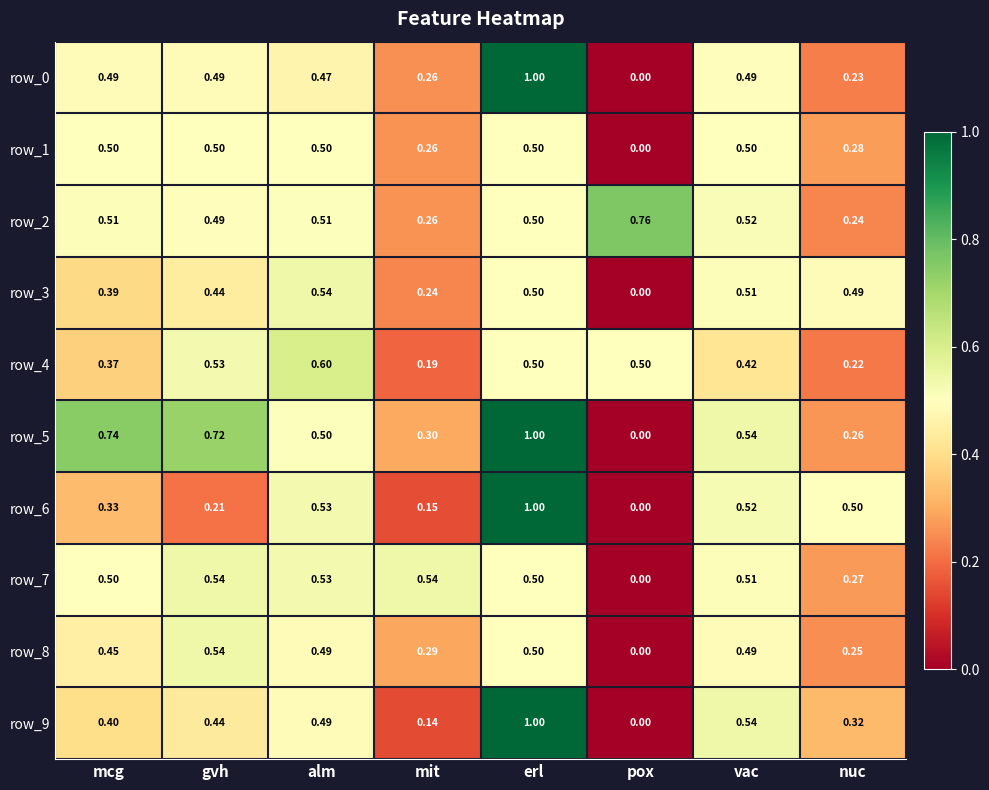

What is the approximate value of row_4 at pox?

0.5